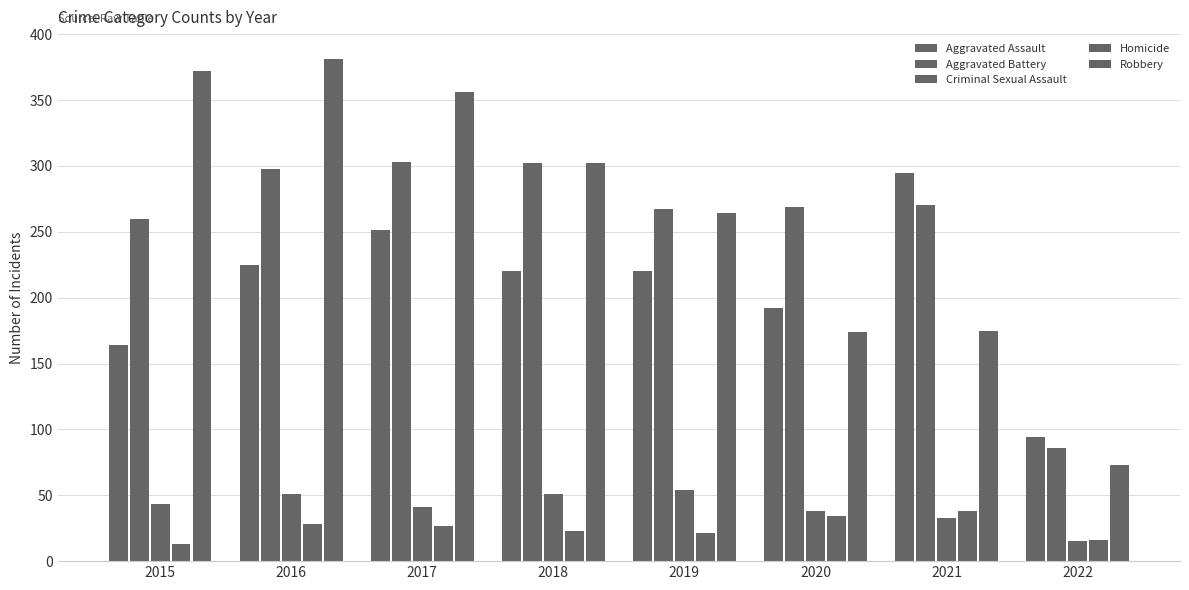

Reading left to right, list all the values displayed in this chart.

Aggravated Assault: 164	225	251	220	220	192	295	94
Aggravated Battery: 260	298	303	302	267	269	270	86
Criminal Sexual Assault: 43	51	41	51	54	38	33	15
Homicide: 13	28	27	23	21	34	38	16
Robbery: 372	381	356	302	264	174	175	73